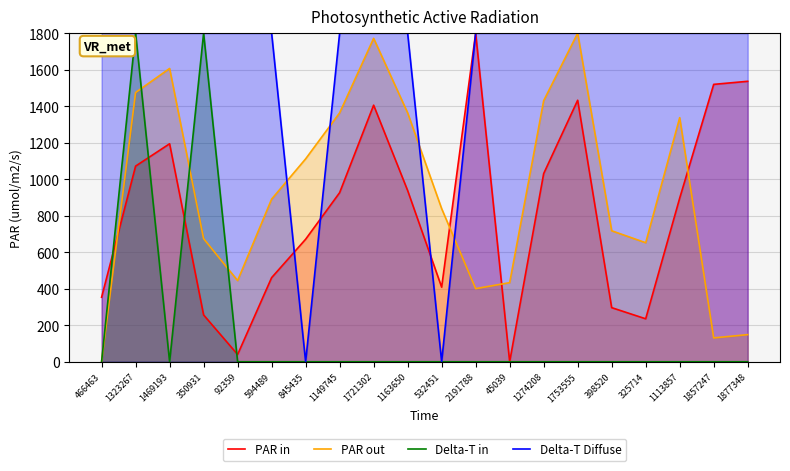

Which series has the largest range (max minus min)?

PAR in